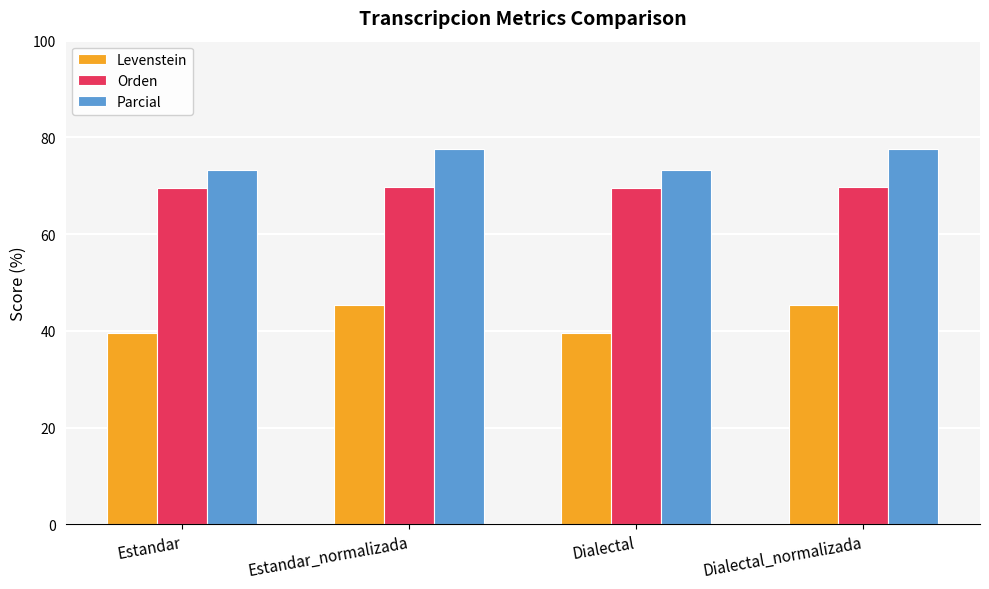

Is the value of Levenstein at Dialectal greater than the value of Parcial at Estandar_normalizada?

No